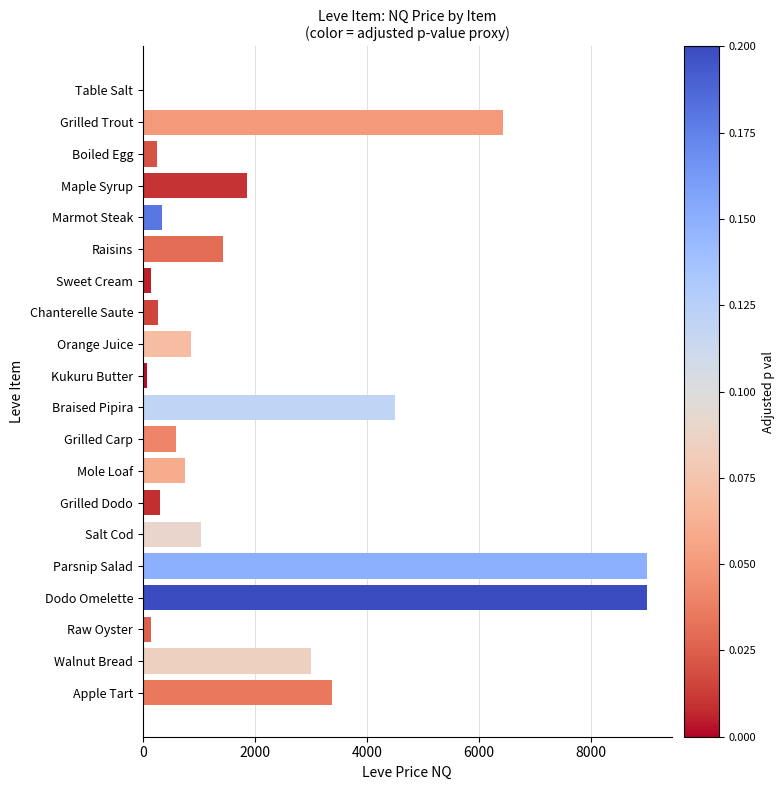

What is the greatest value displayed?

9000.0